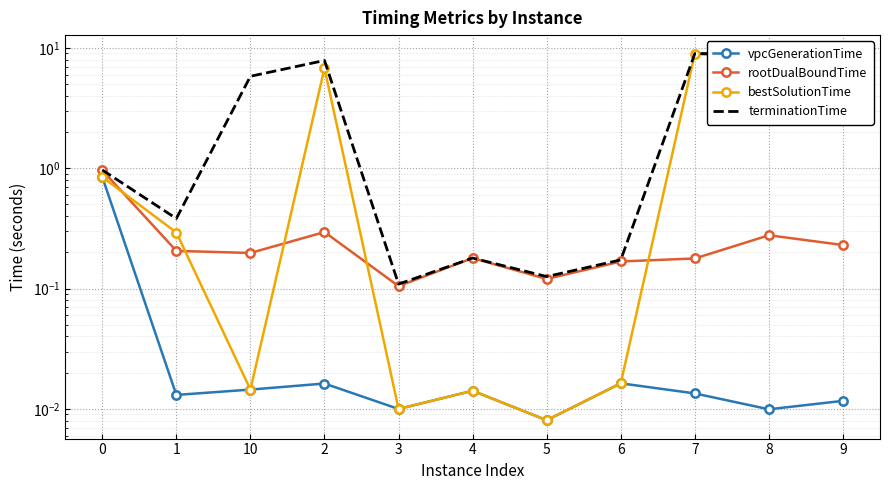

How many data points does each series have?

11